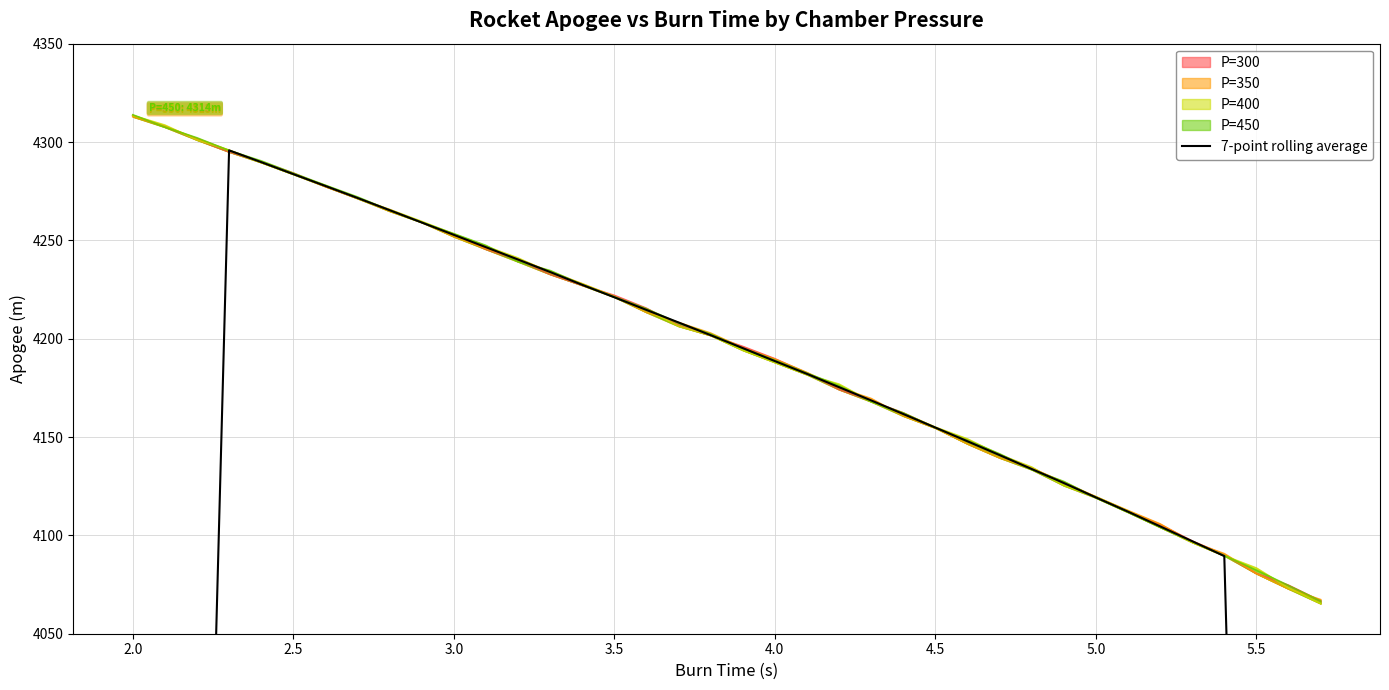

What is the minimum value shown in the chart?

2330.3